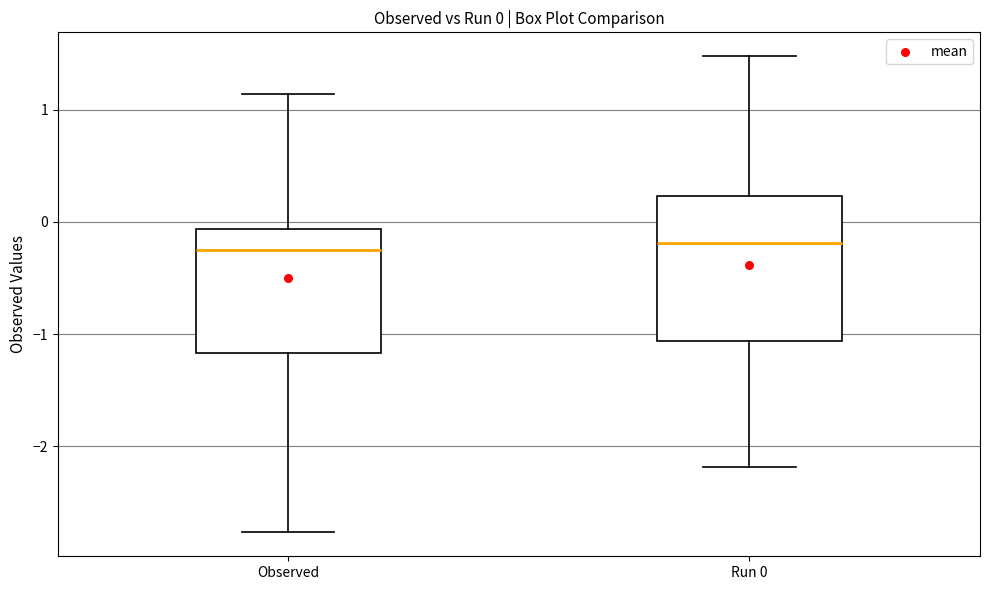

Comparing the boxes themselves (not the whiskers), which one is the tallest?

Run 0